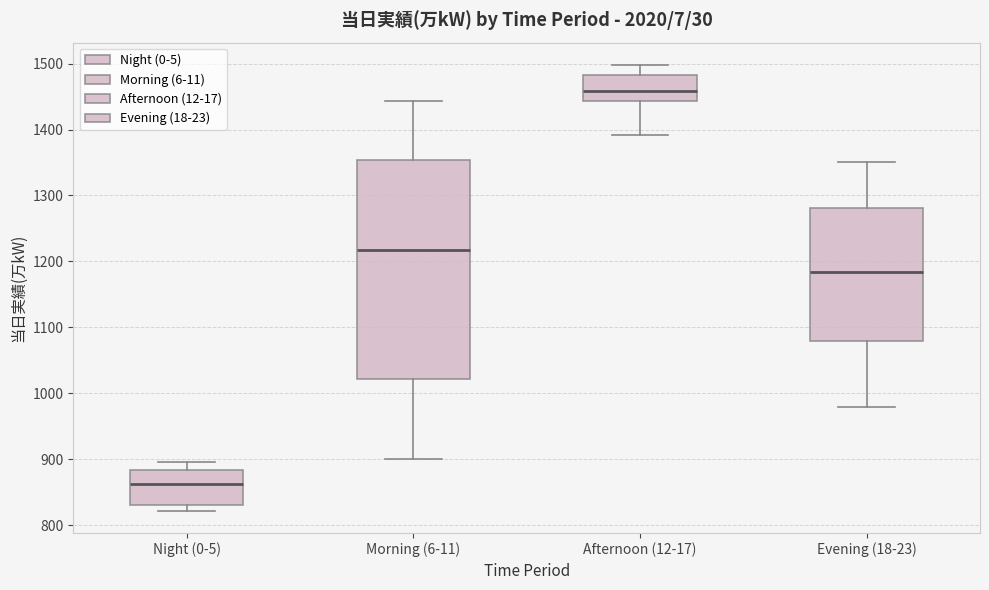

Which box has the lowest median line?

Night (0-5)